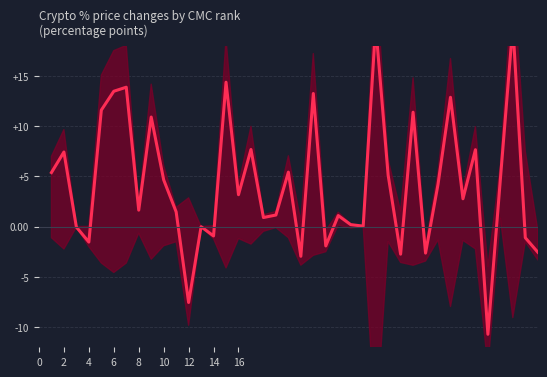

How many categories are shown in the chart?

40